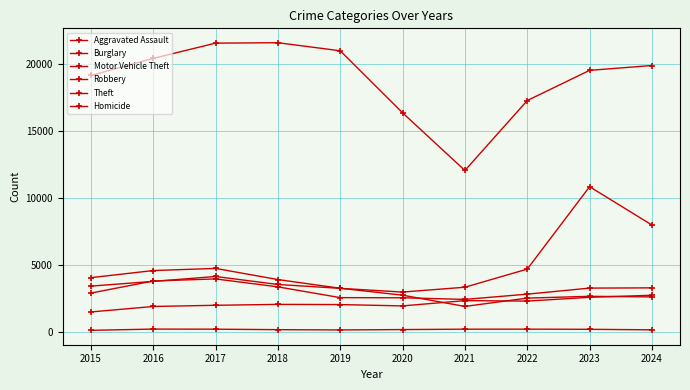

True or false: Burglary has more than 0 interior local peaks.

True